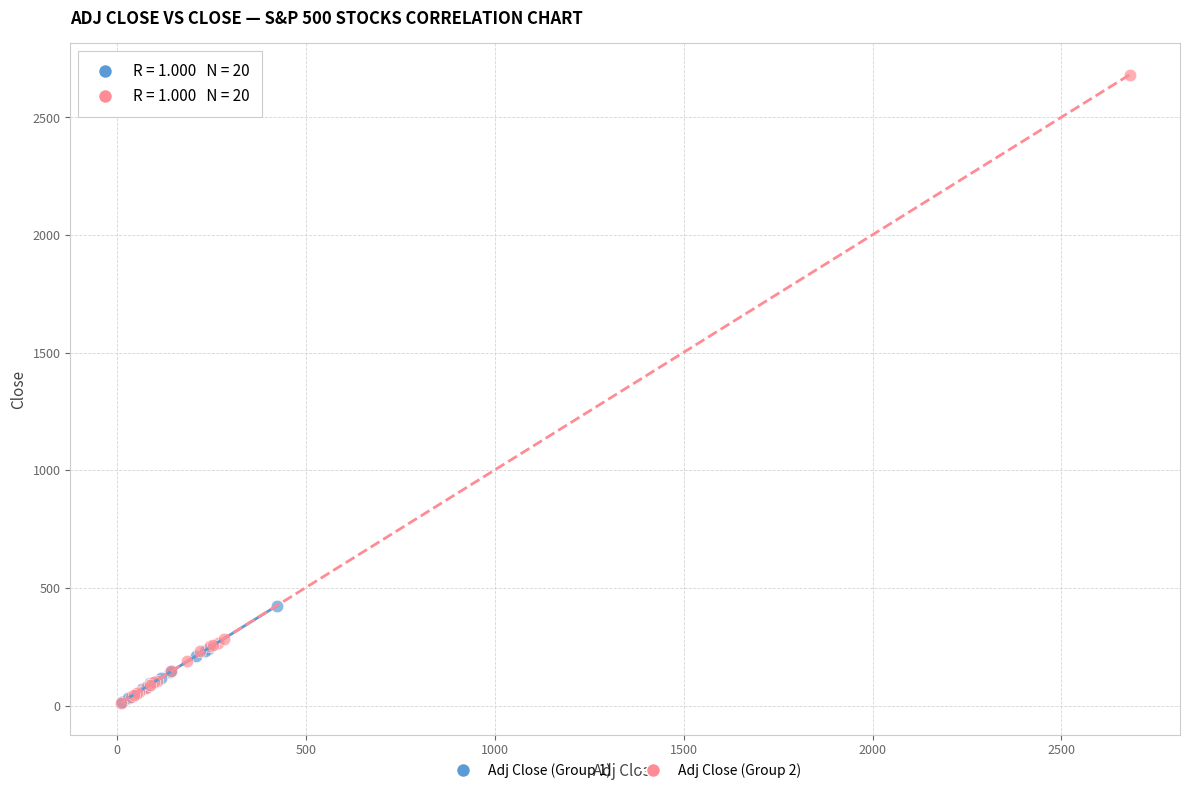

Which series has the widest spread of Y values?

Adj Close (Group 2)